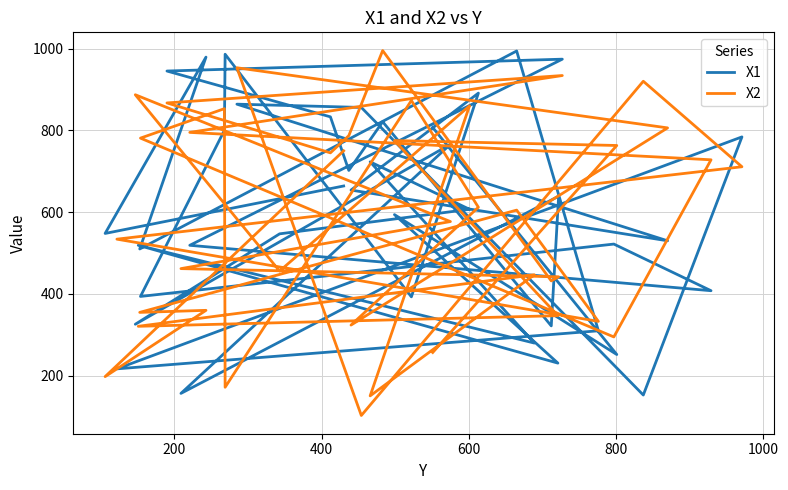

At which category does X1 reach its first local valley?

200